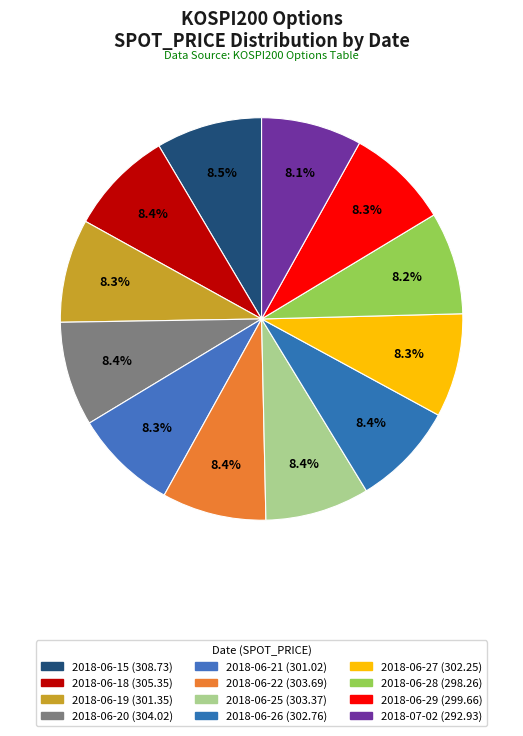

How many slices are in this pie chart?

12